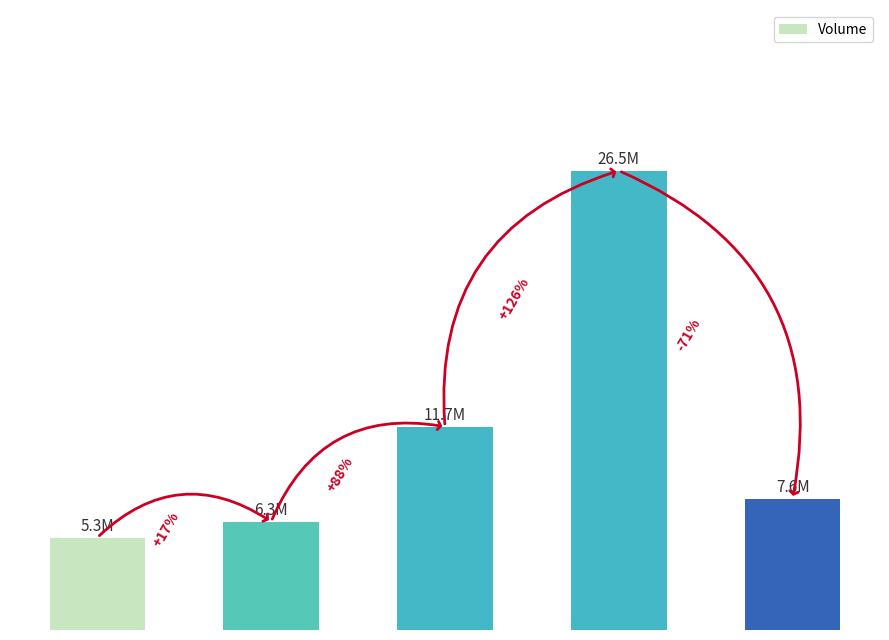

What is the difference between the values at 08-22 and 08-30?

4153500